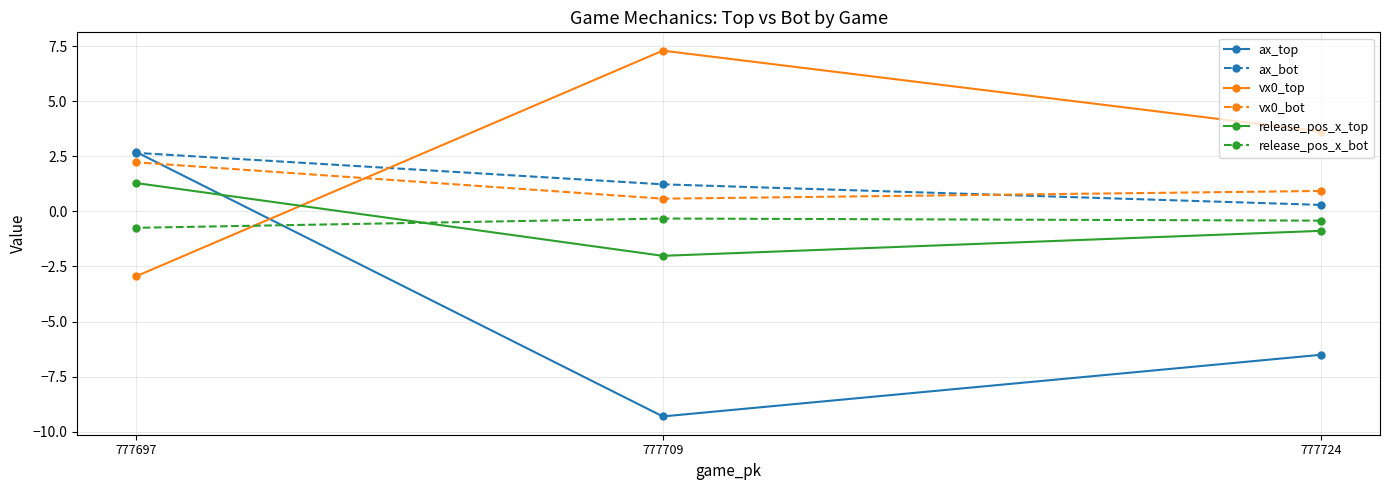

How many values in vx0_top are above zero?

2